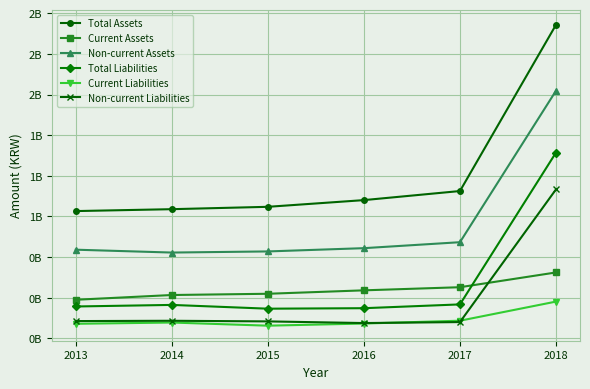

True or false: Current Assets has more than 0 points higher than both neighbors.

False